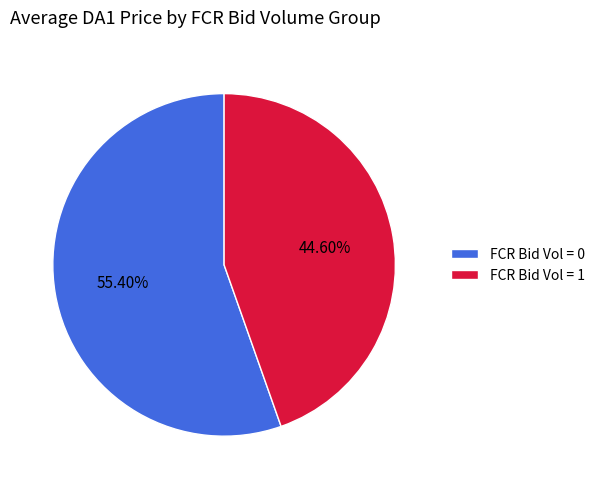

Which category has the biggest portion of the pie?

FCR Bid Vol = 0